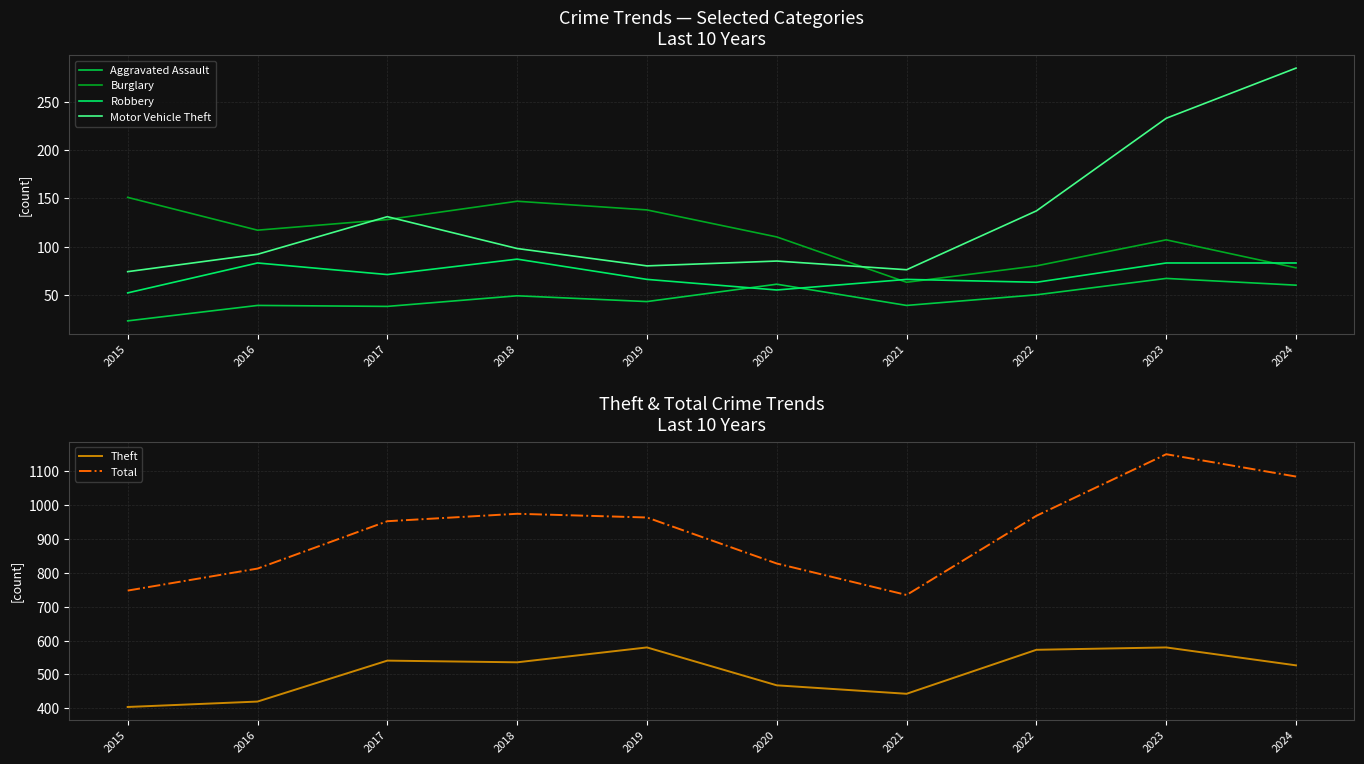

Is it true that Aggravated Assault equals 41 at 2015?

False